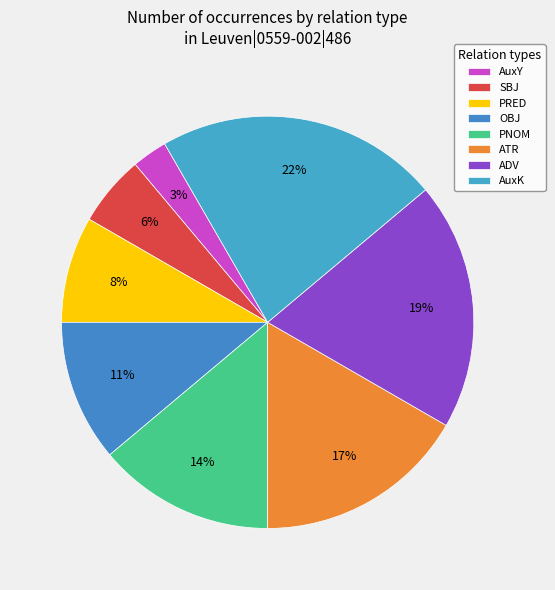

Is it true that ADV is 5% of the pie?

False